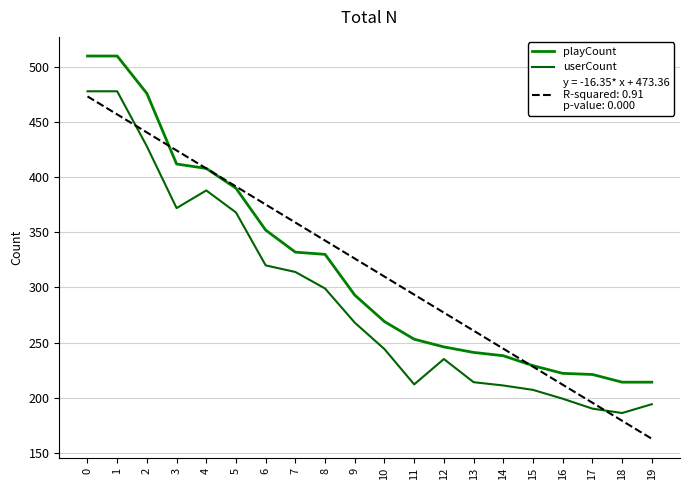

How many lines are shown in the chart?

3